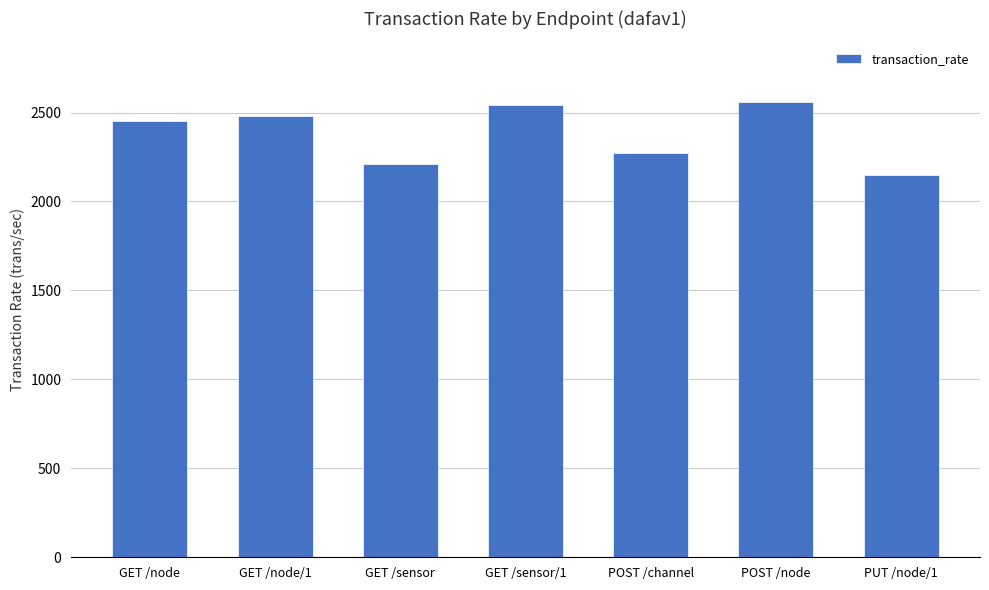

What is the label of the 4th bar from the right?

GET /sensor/1